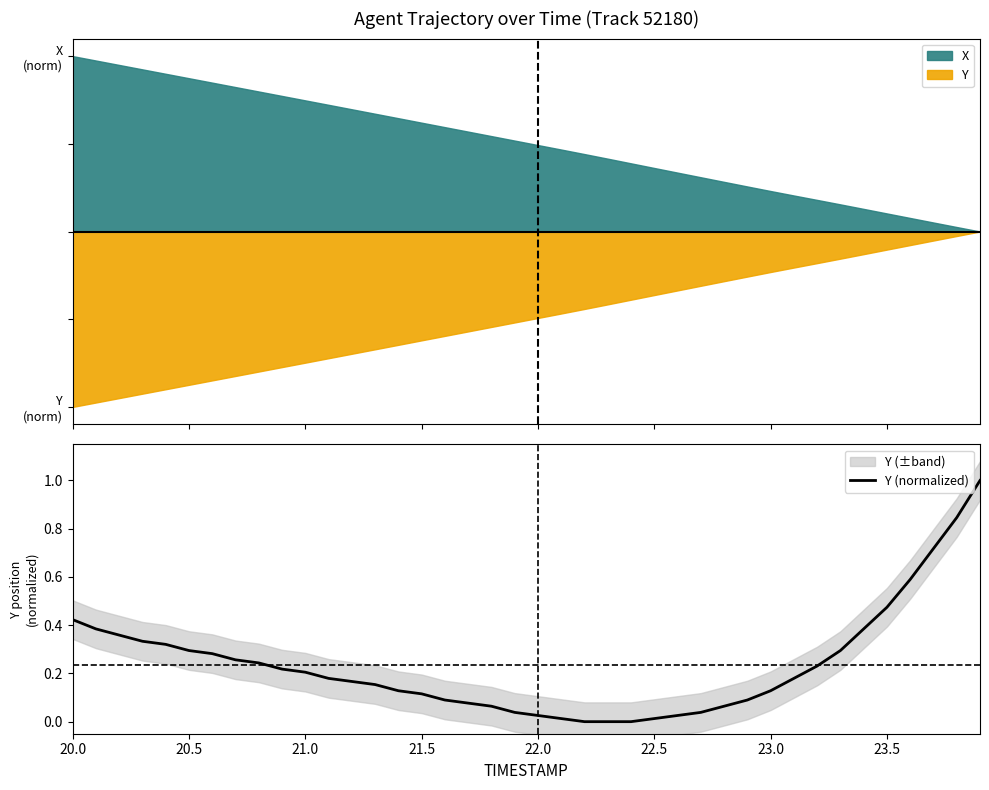

Count the number of categories in the chart.

40